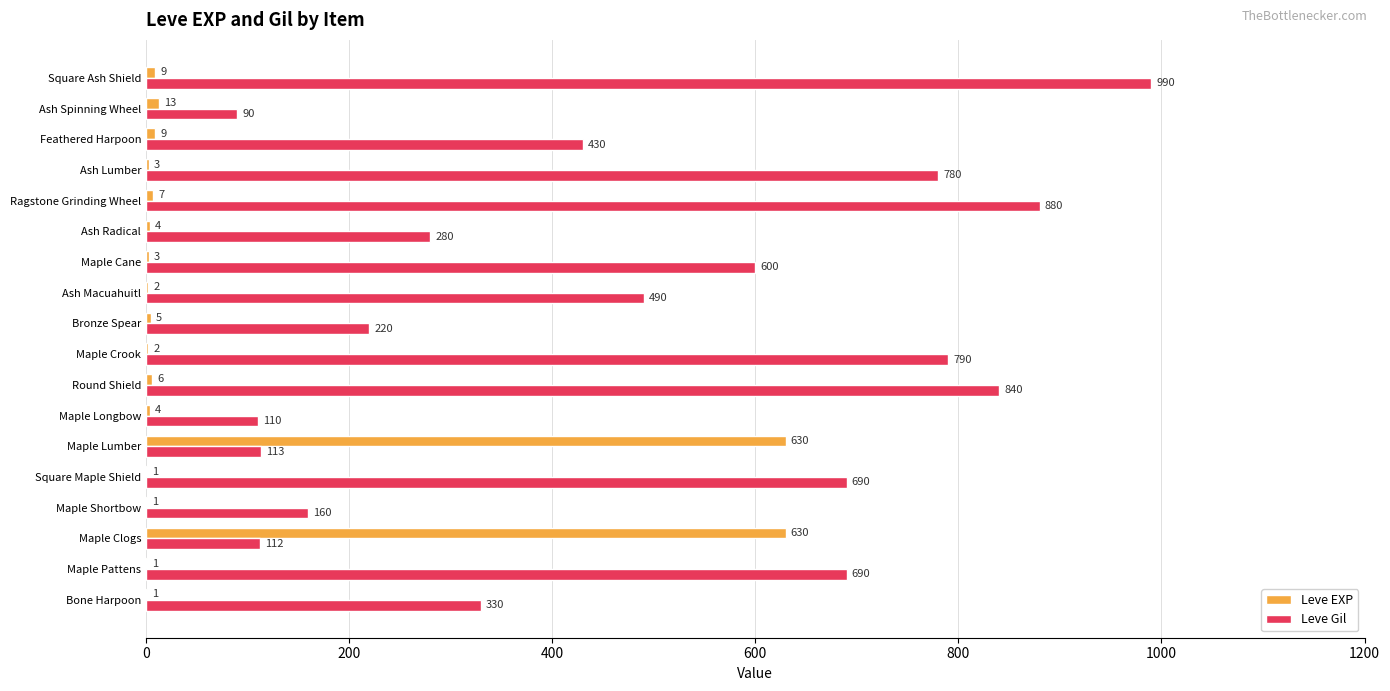

How many data points does each series have?

18